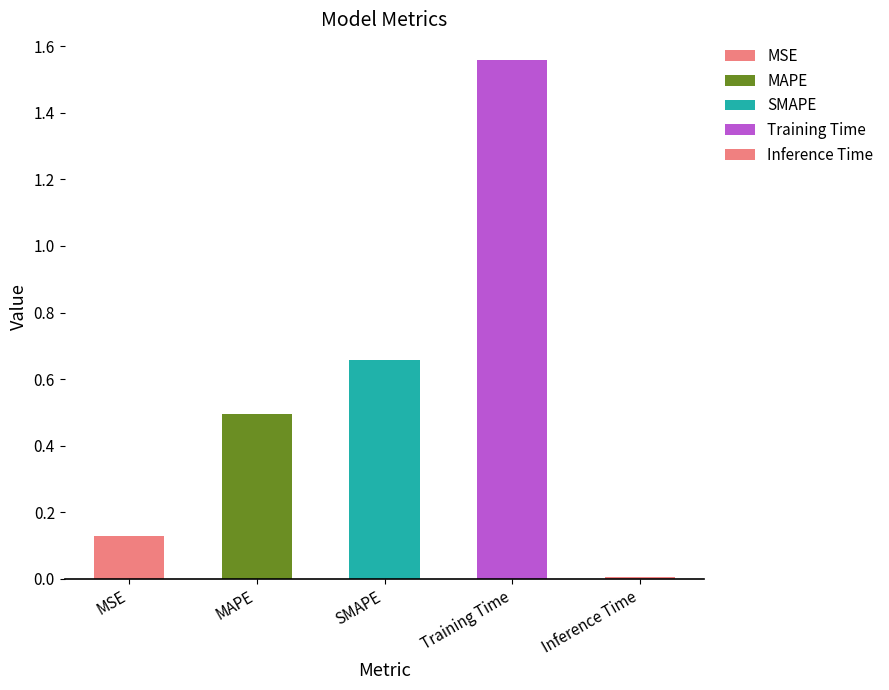

Rank the categories by value from highest to lowest.

Training Time, SMAPE, MAPE, MSE, Inference Time